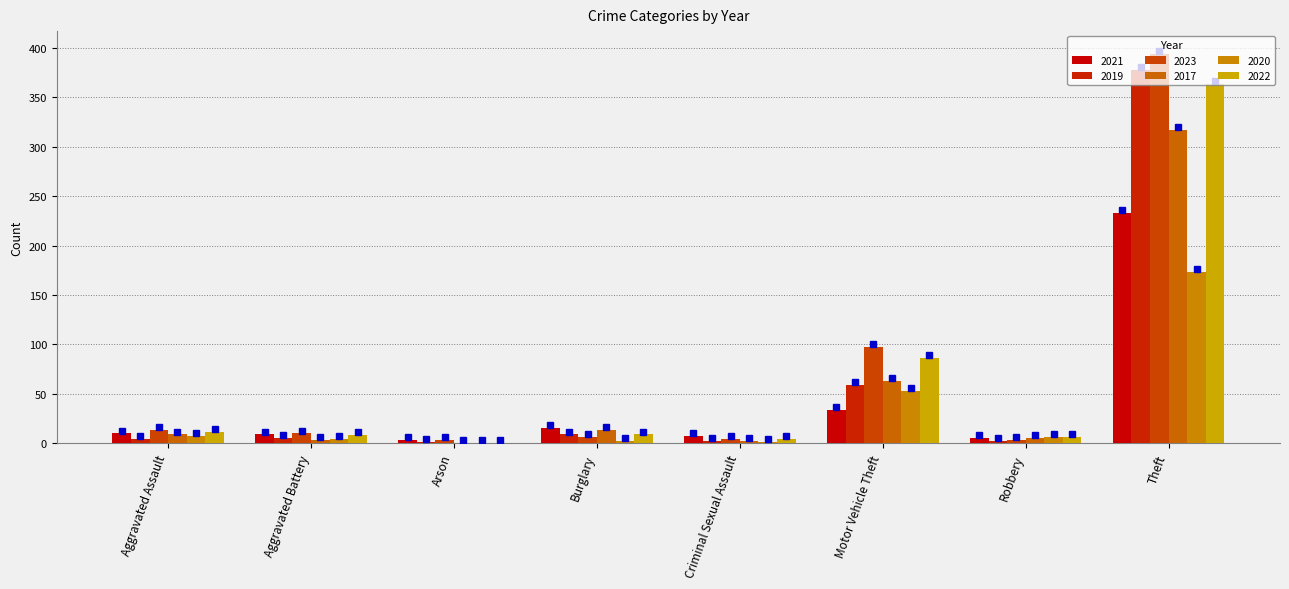

Are the bars grouped side by side (vs. stacked)?

Yes